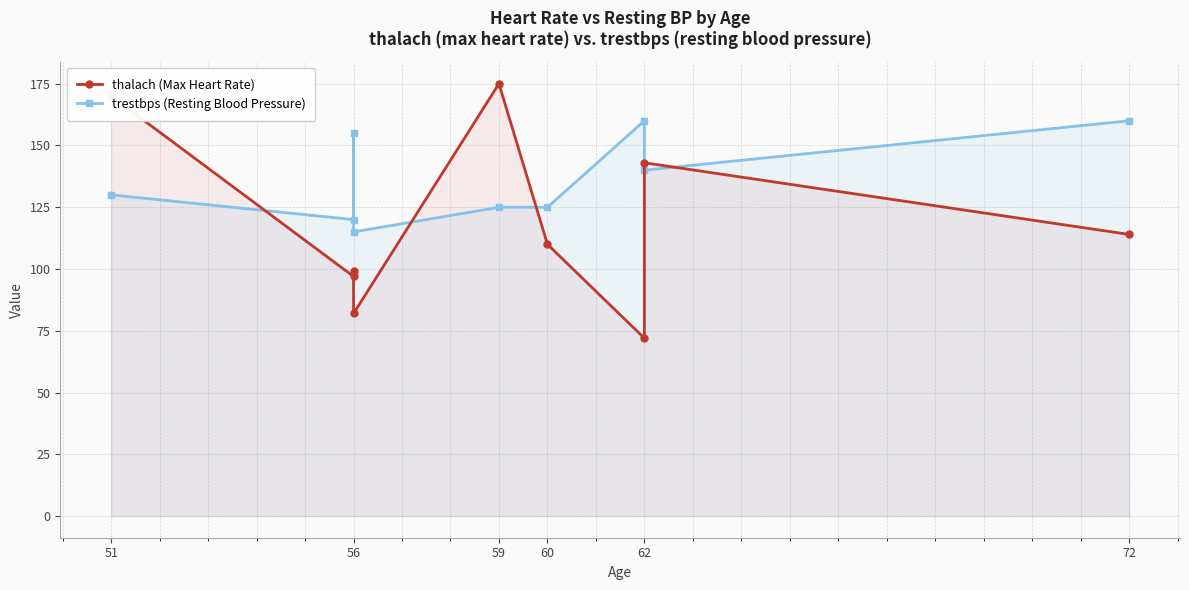

Read the thalach (Max Heart Rate) value at 51.

170